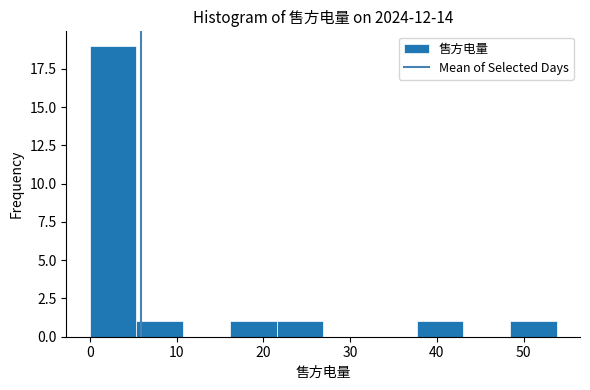

Which range on the x-axis has the tallest bar?

0 to 5